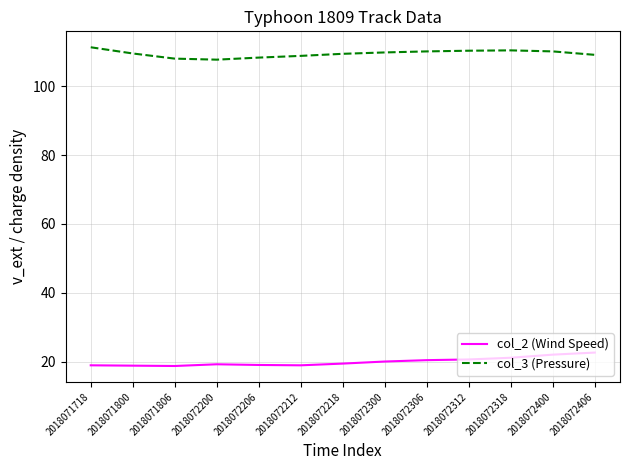

What is the total value across all series at 2018071800?

128.3